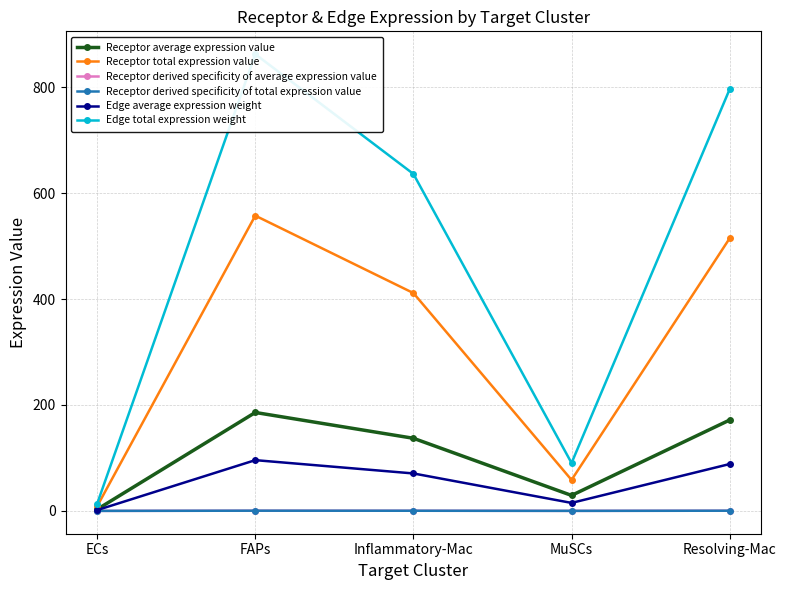

How many categories are shown in the chart?

5